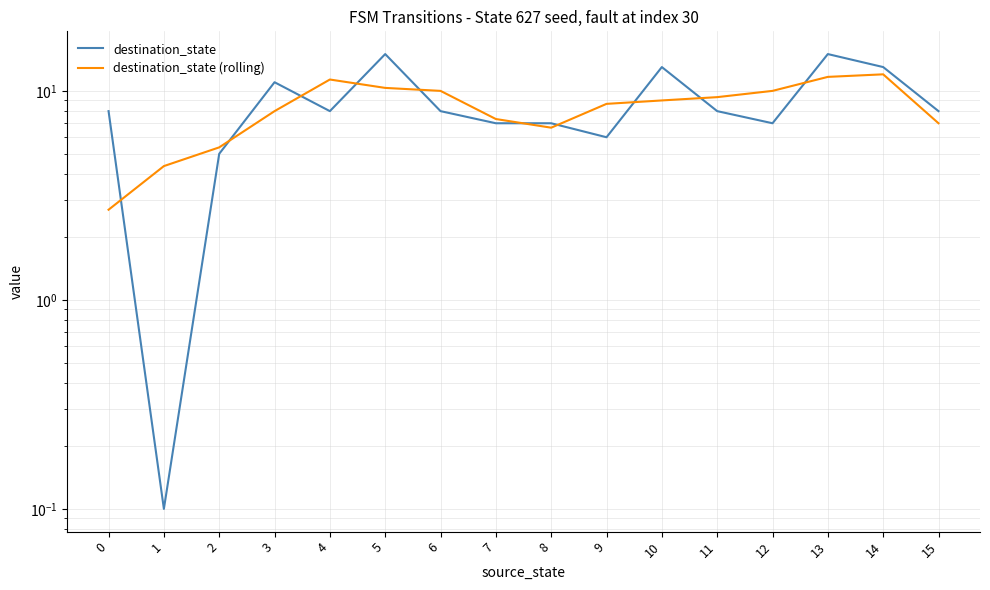

Rank the series at 8 from highest to lowest value.

destination_state, destination_state (rolling)